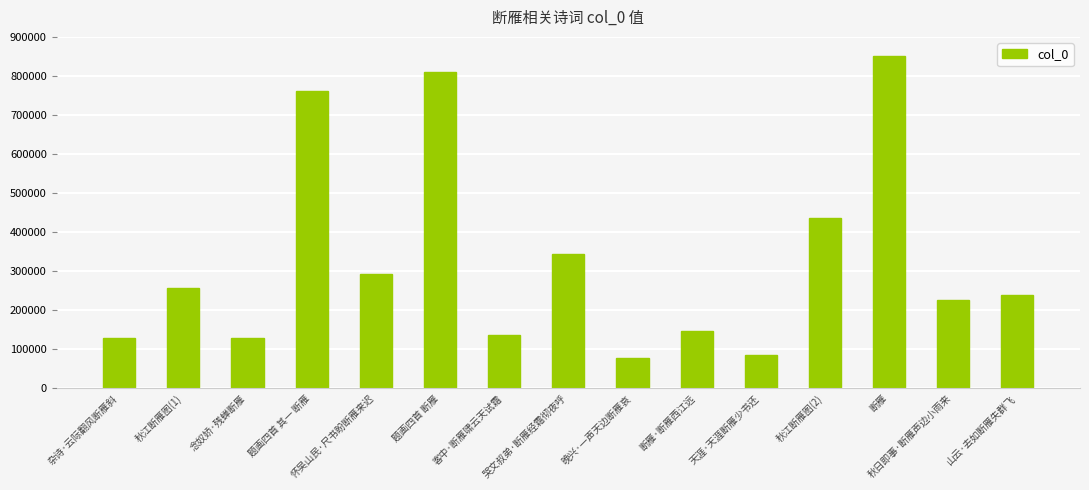

What is the label of the 4th bar from the left?

题画四首 其一 断雁